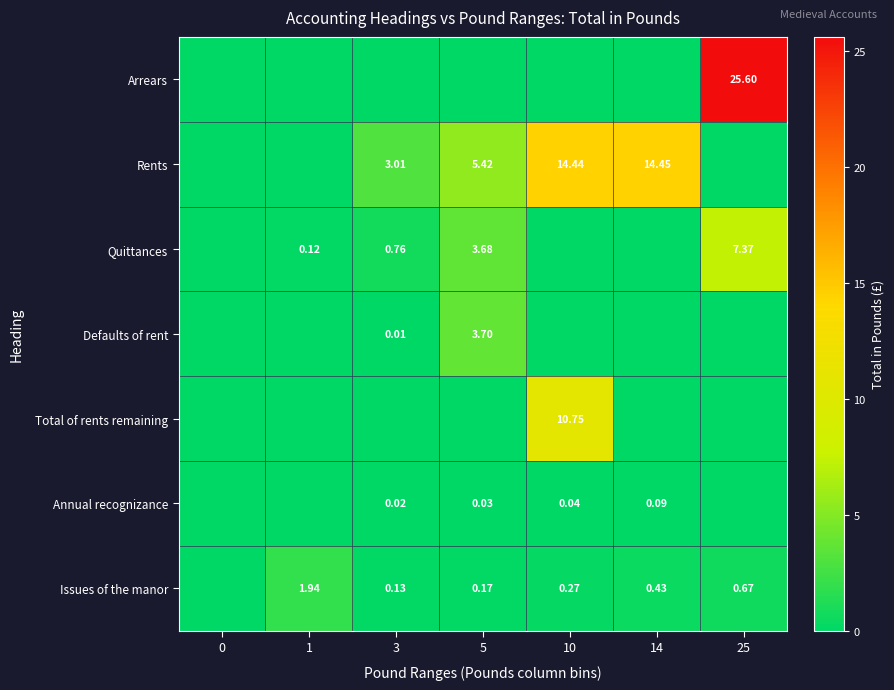

At which category is the sum across all series the highest?

25